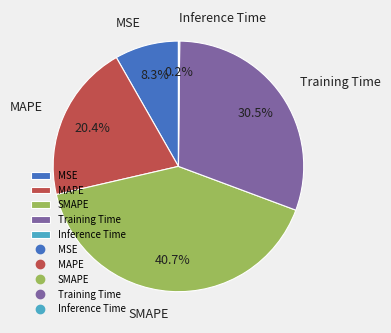

True or false: MAPE accounts for 20% of the total.

True